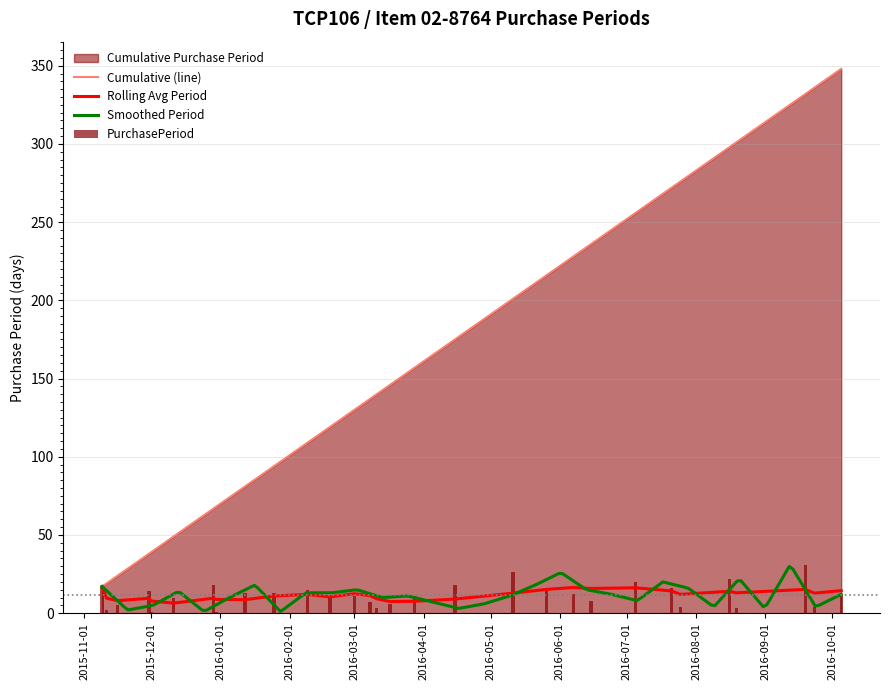

The value at 2015-12-29 is 18. True or false?

True